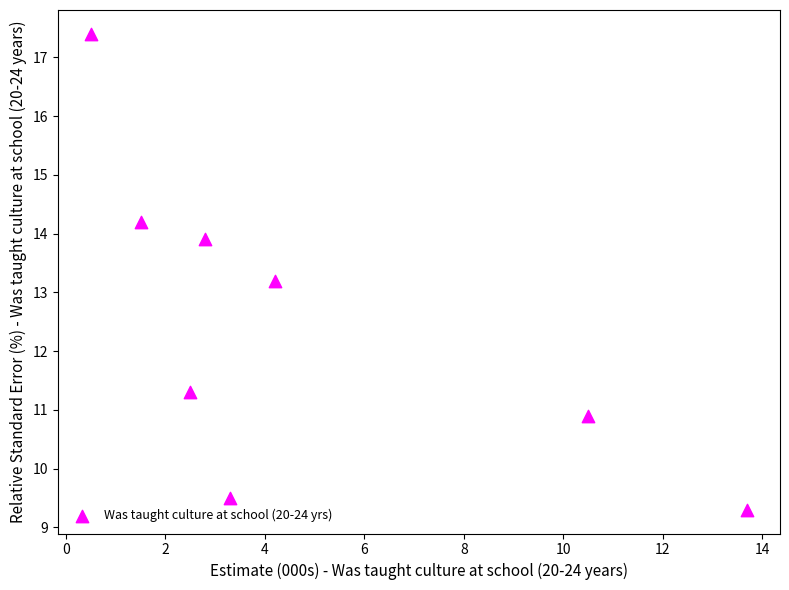

What Y value in the scatter plot is closest to 13?

13.2